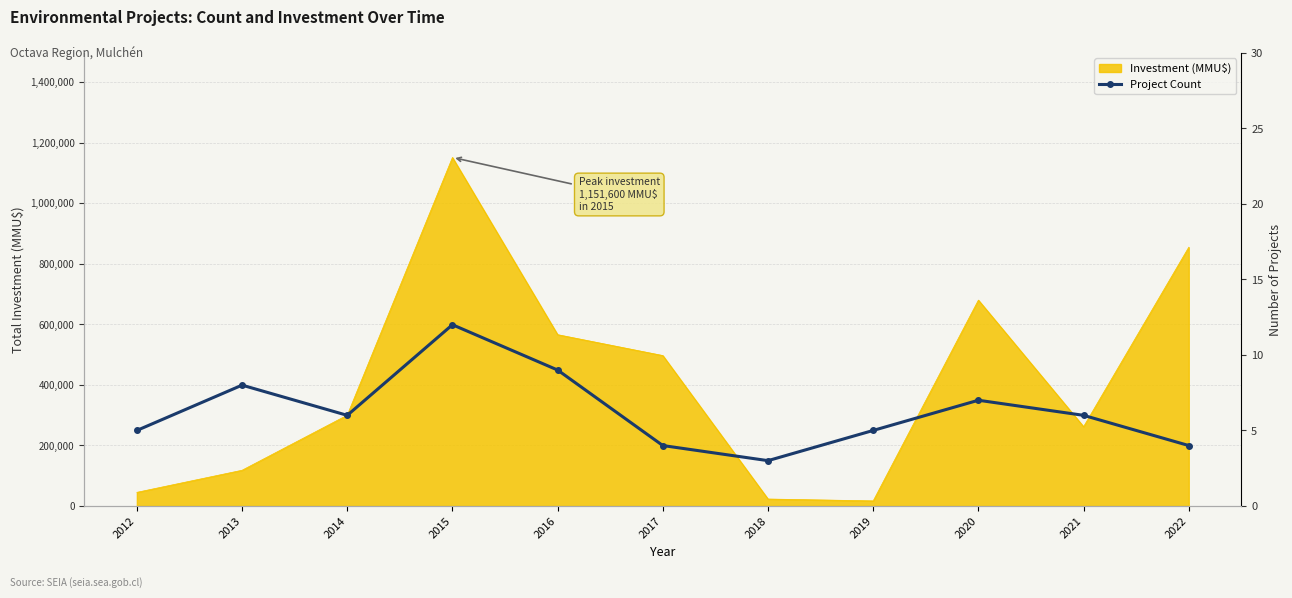

Reading right to left, transcribe all the data shown in this chart.

2022=4	2021=6	2020=7	2019=5	2018=3	2017=4	2016=9	2015=12	2014=6	2013=8	2012=5